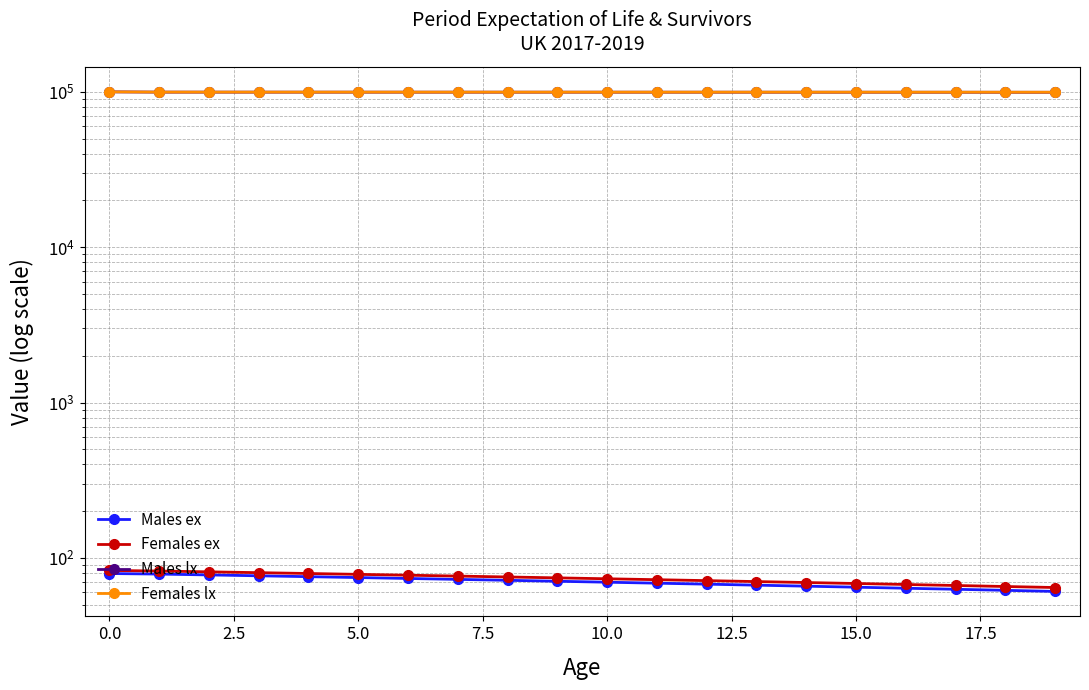

What is the difference between the highest and lowest values at 12.5?

99513.6